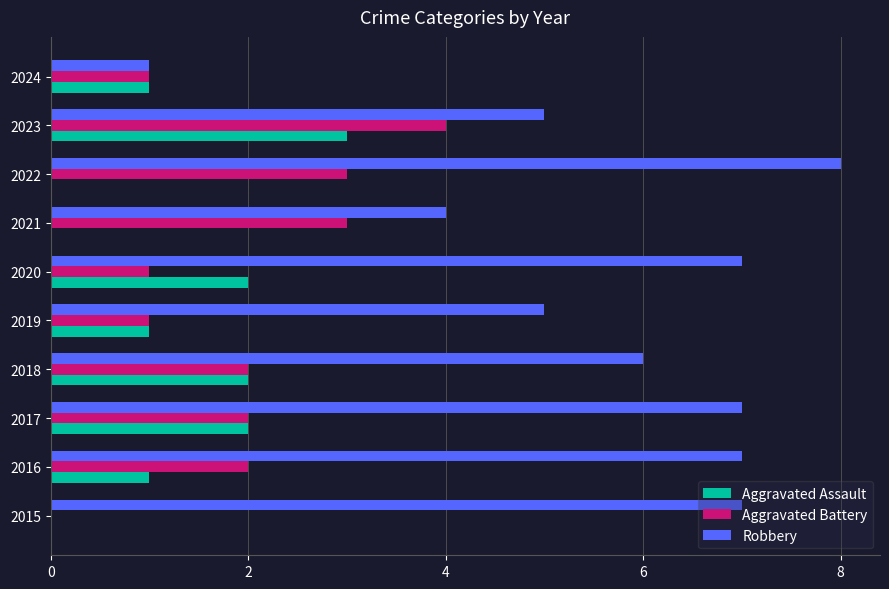

Read the Robbery value at 2023.

5